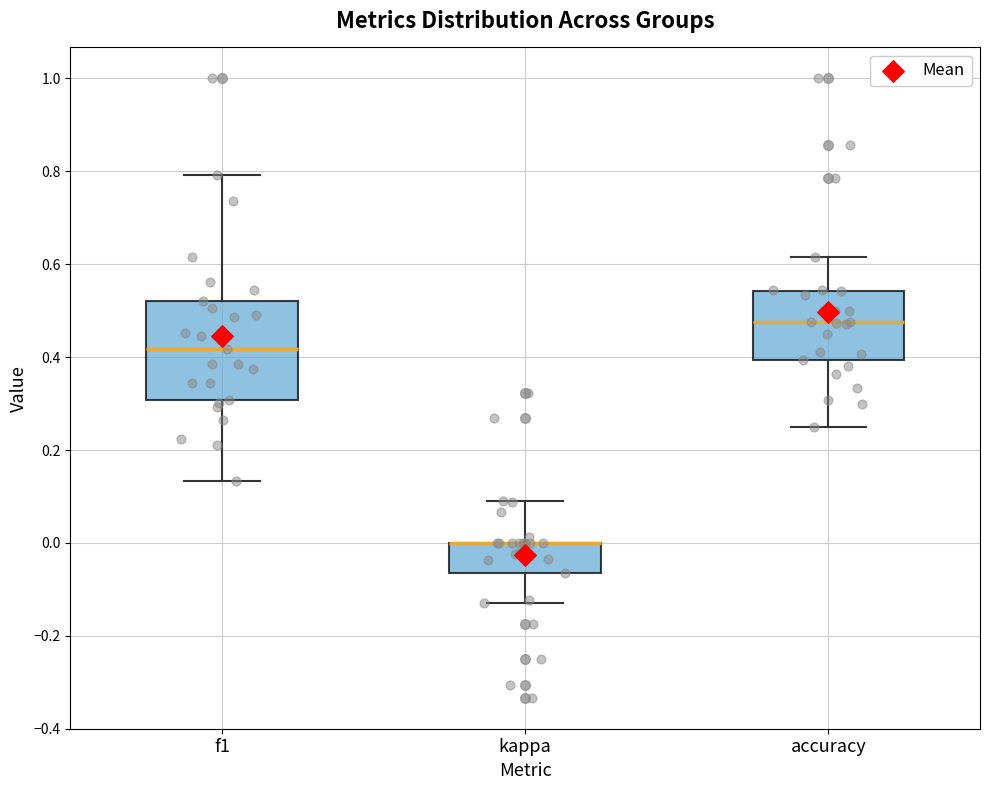

Reading left to right, read every box against the y-axis: the position of its median line, the range the box covers, and the ends of its whiskers. The values are not printed on the chart, so give them approximately, as read against the axis.

f1: median 0.42, box 0.30 to 0.52, whiskers 0.14 to 0.80
kappa: median 0.00 (drawn on the box's upper edge), box -0.06 to 0.00, whiskers -0.12 to 0.08
accuracy: median 0.48, box 0.40 to 0.54, whiskers 0.26 to 0.62